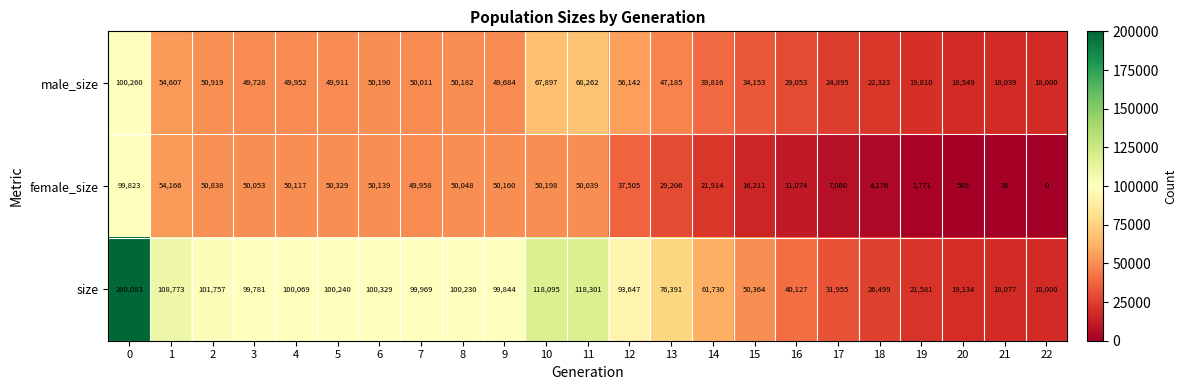

At which category does the chart reach its minimum across all series?

22